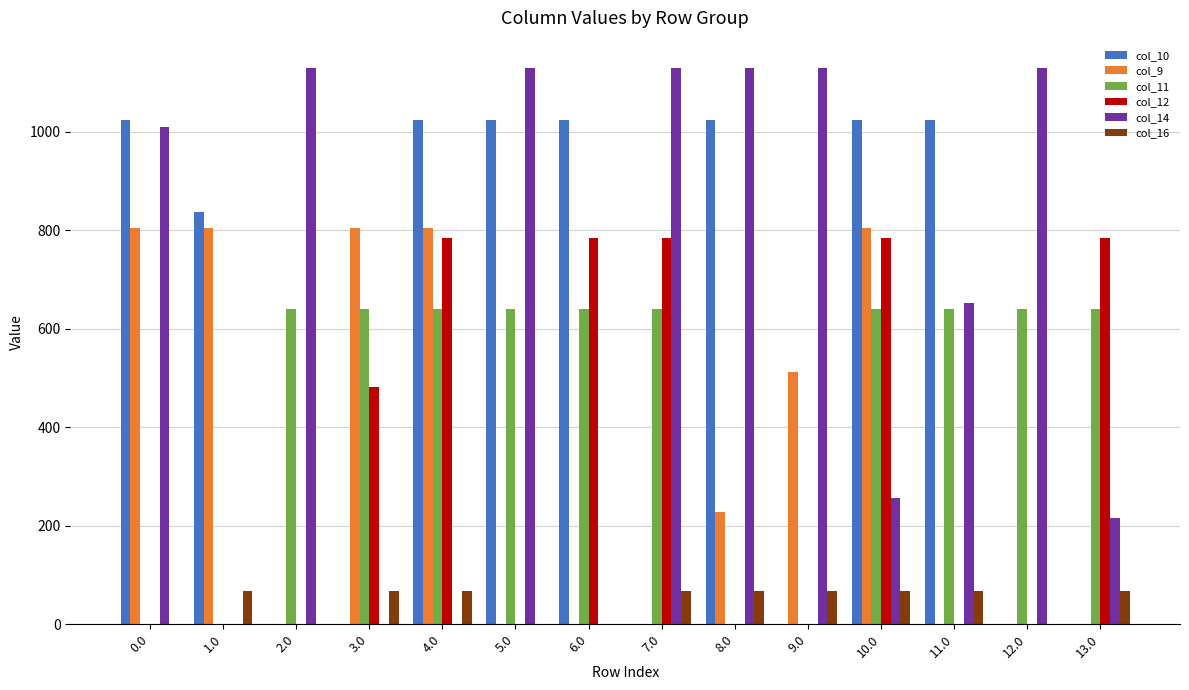

Which series has the largest range (max minus min)?

col_14